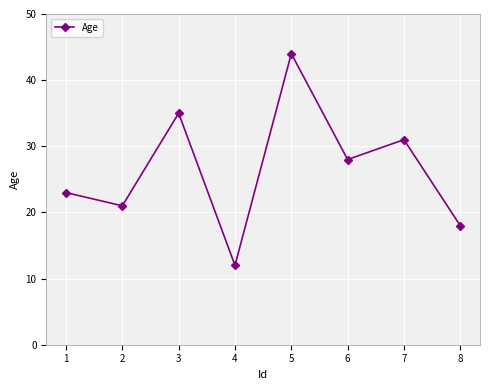

Which has a higher value, 3 or 7?

3